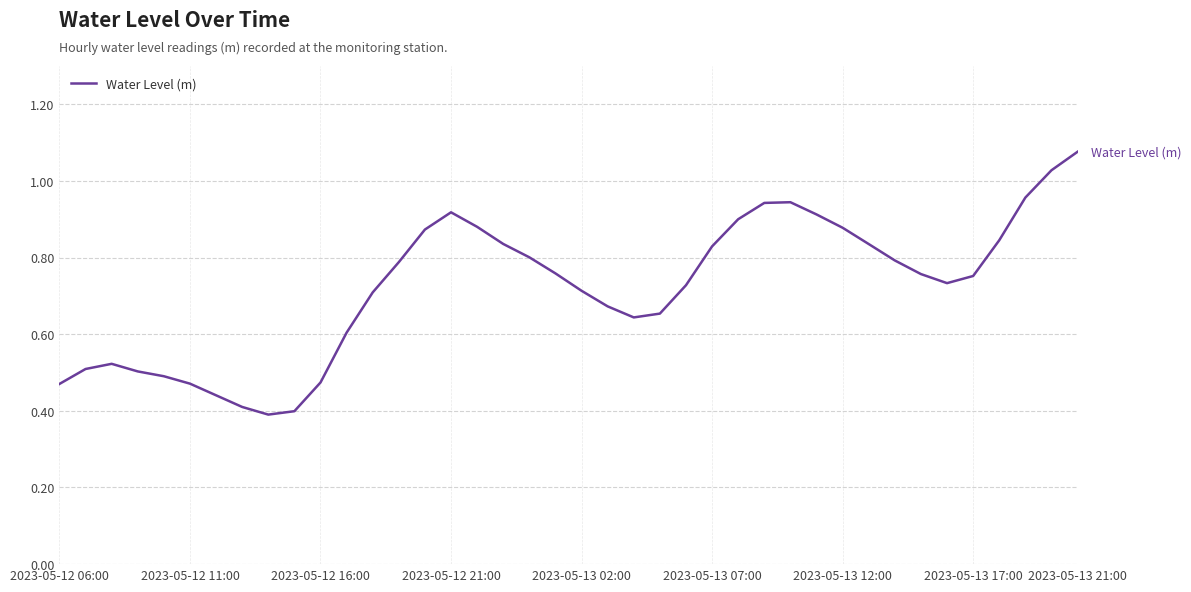

How many distinct data groups are displayed?

1